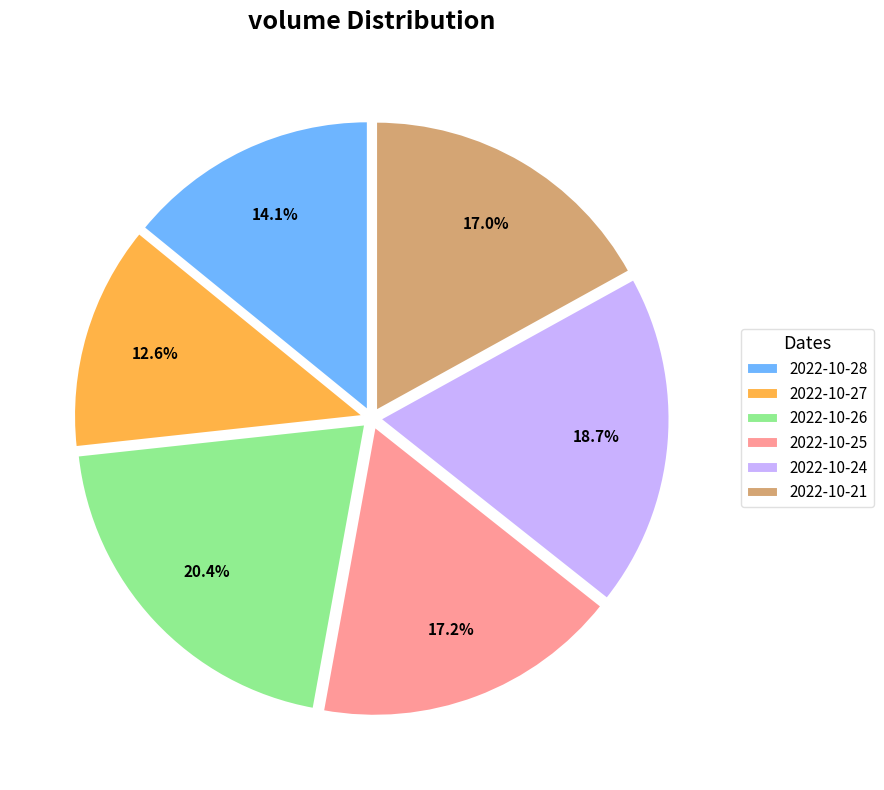

To the nearest percent, what portion does 2022-10-21 represent?

17%